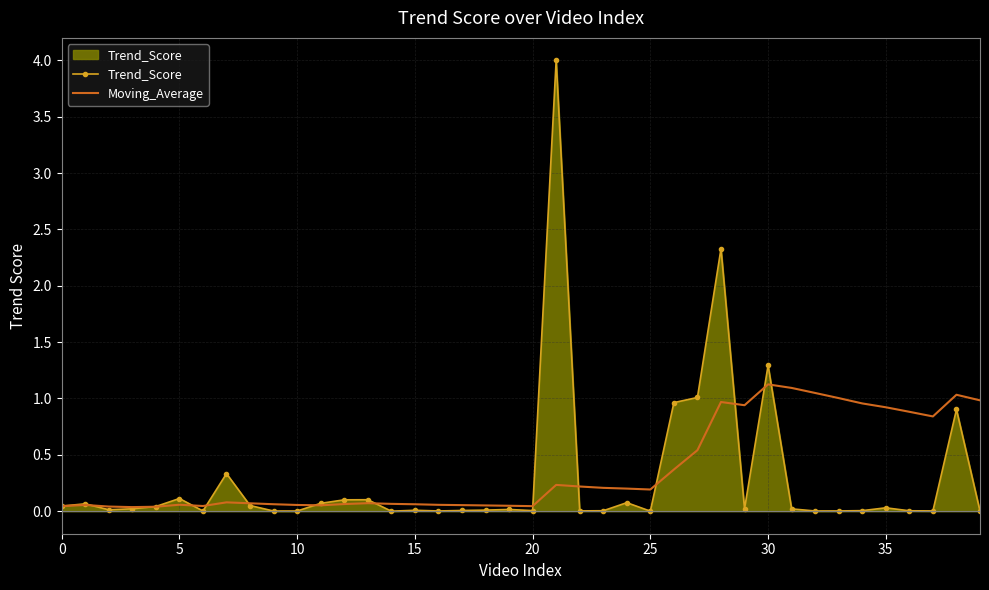

Which series has the largest range (max minus min)?

Trend_Score